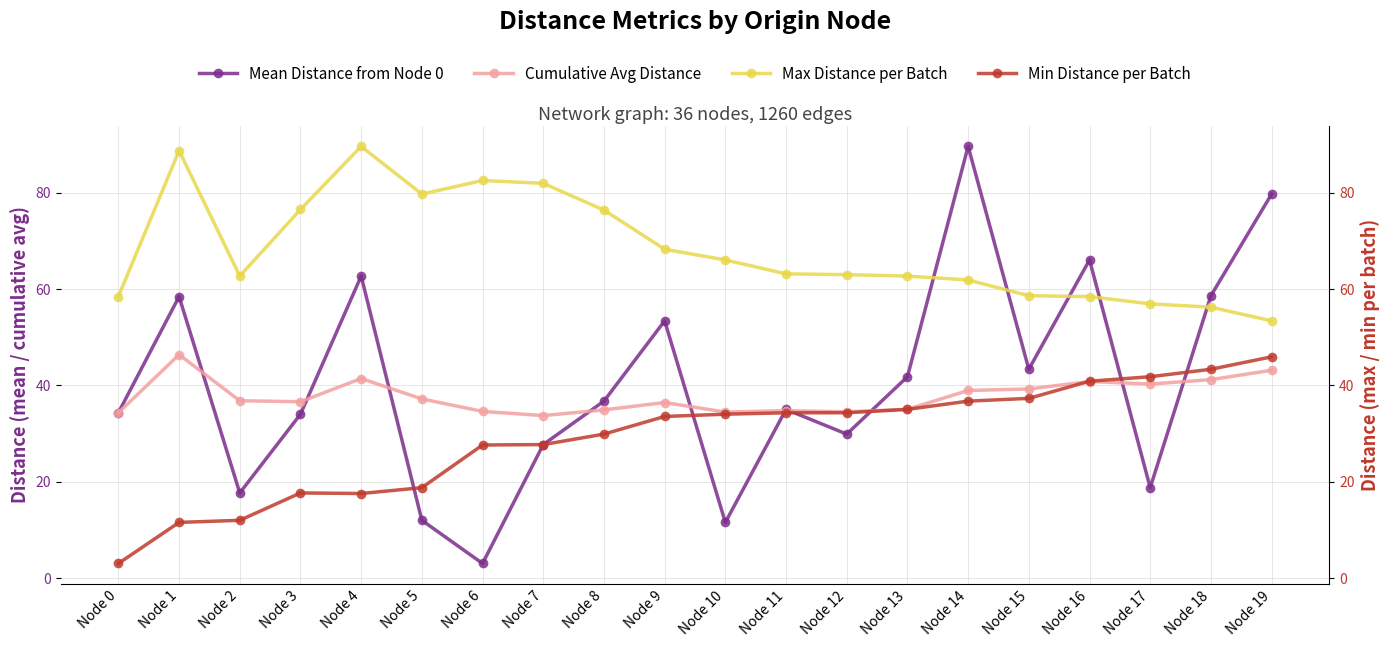

True or false: Max Distance per Batch and Min Distance per Batch cross at least once.

False